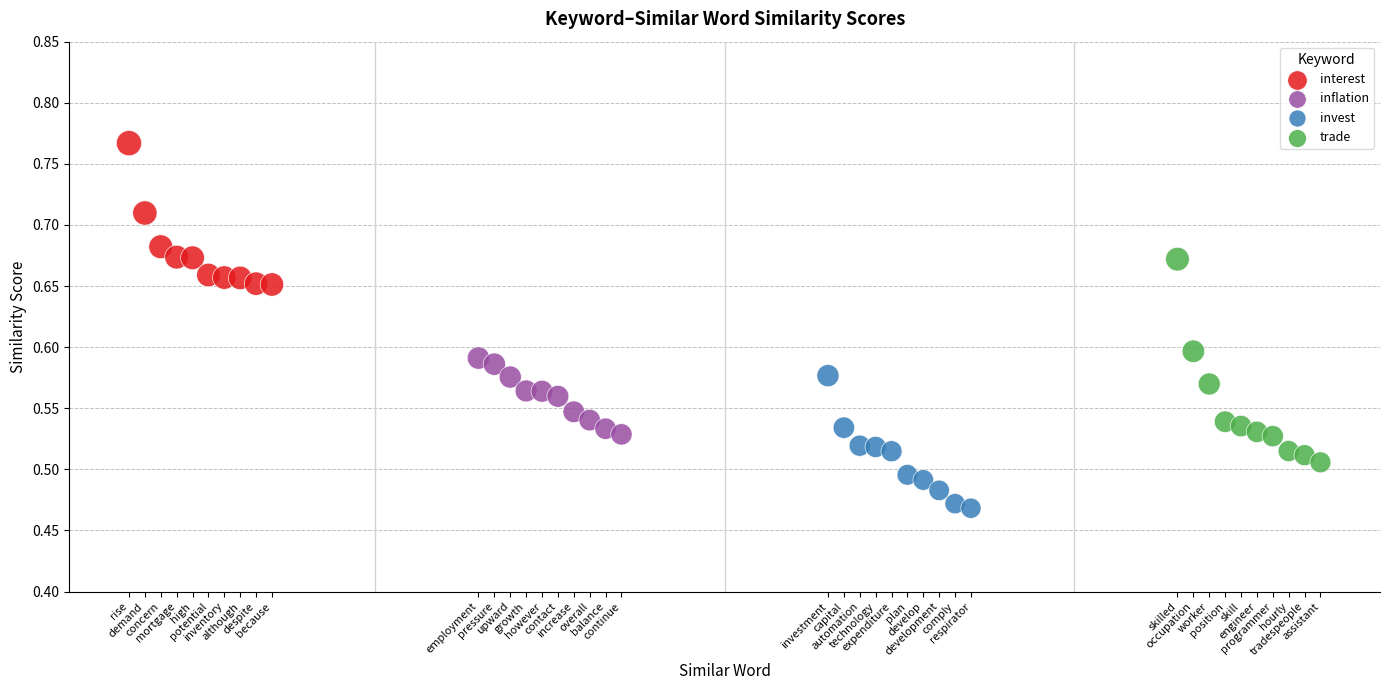

Which series reaches the maximum Y coordinate?

interest